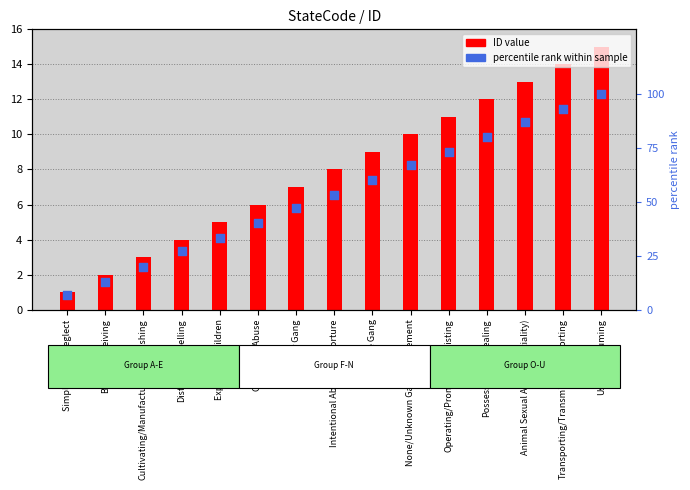

What is the total value across all series at Exploiting Children?

38